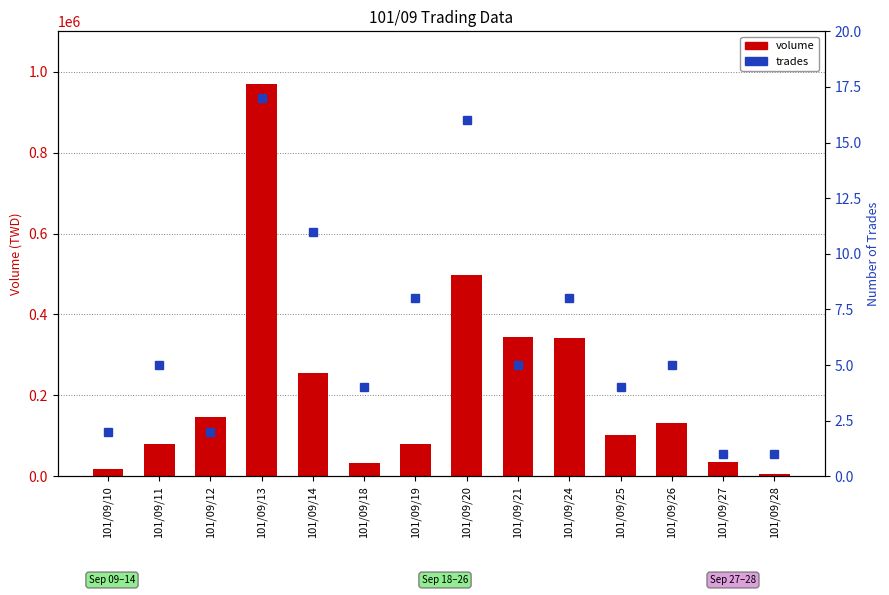

At how many categories does at least one series exceed 915121?

1